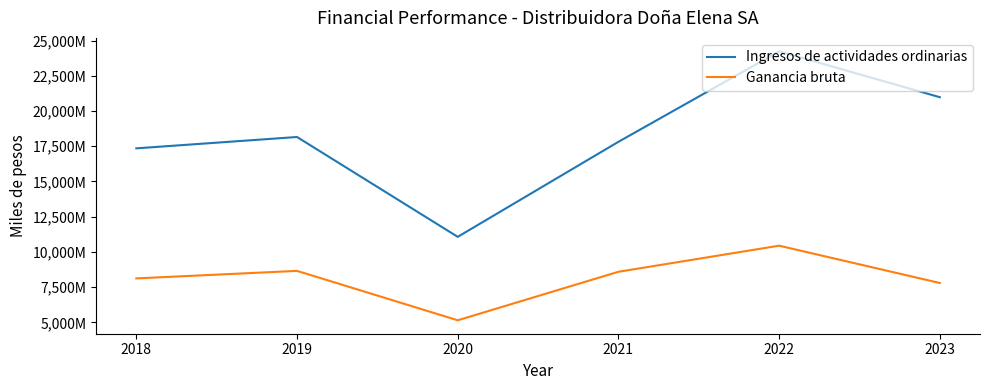

Does the chart display data point markers on the line(s)?

No